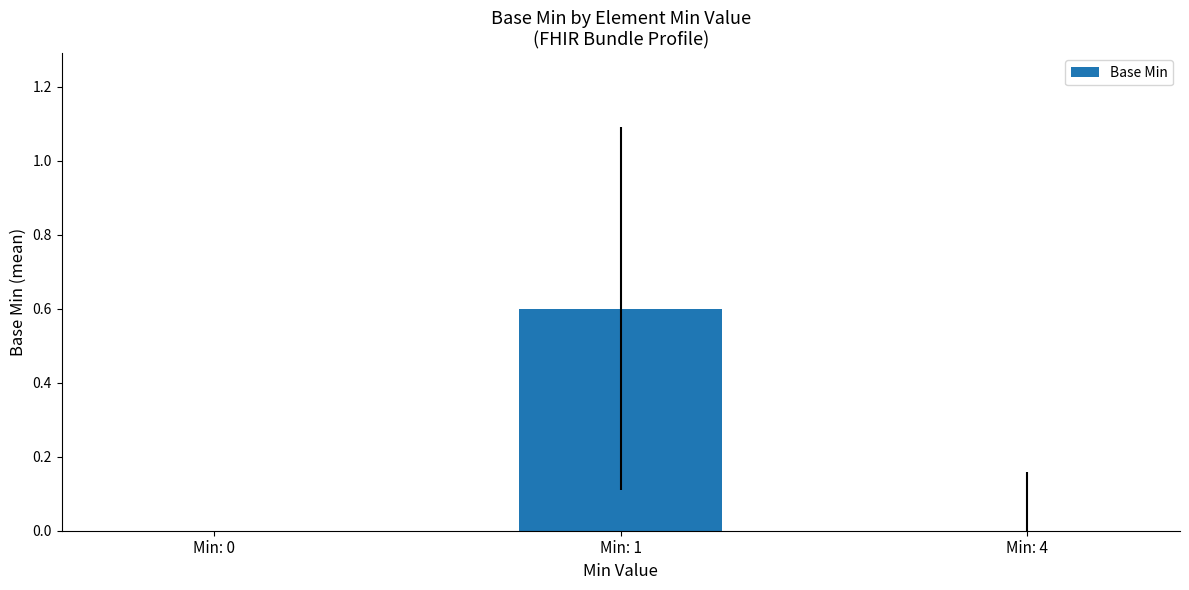

What is the greatest value displayed?

0.6